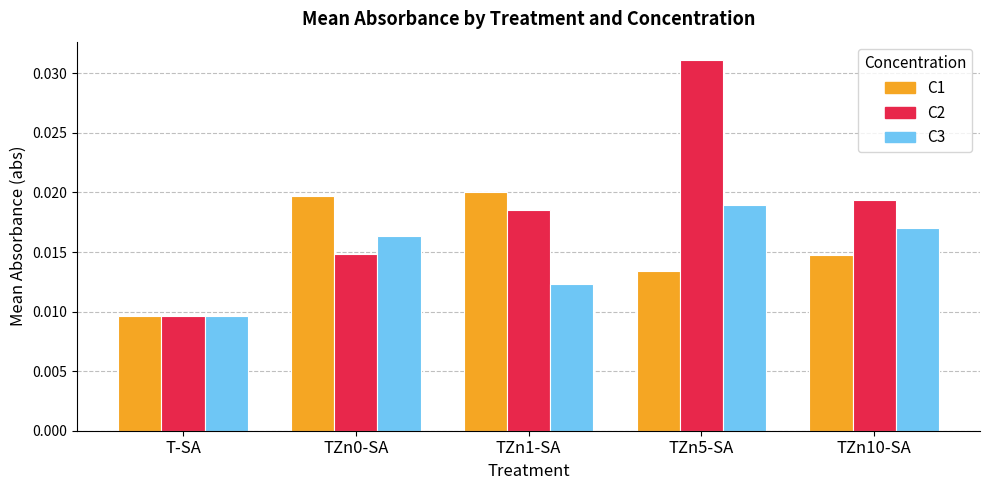

Which series has the widest spread of values?

C2